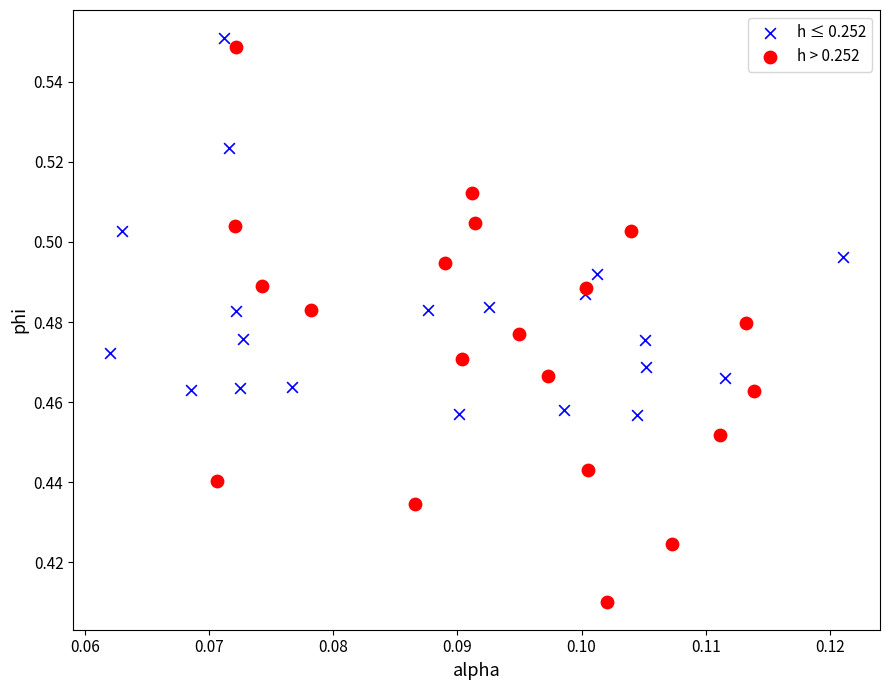

Which series has the largest Y range (max minus min)?

h > 0.252